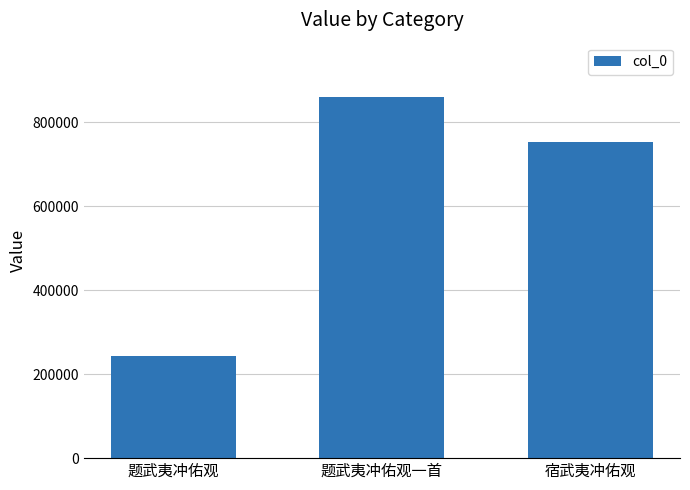

List the labels in order of value, smallest first.

题武夷冲佑观, 宿武夷冲佑观, 题武夷冲佑观一首